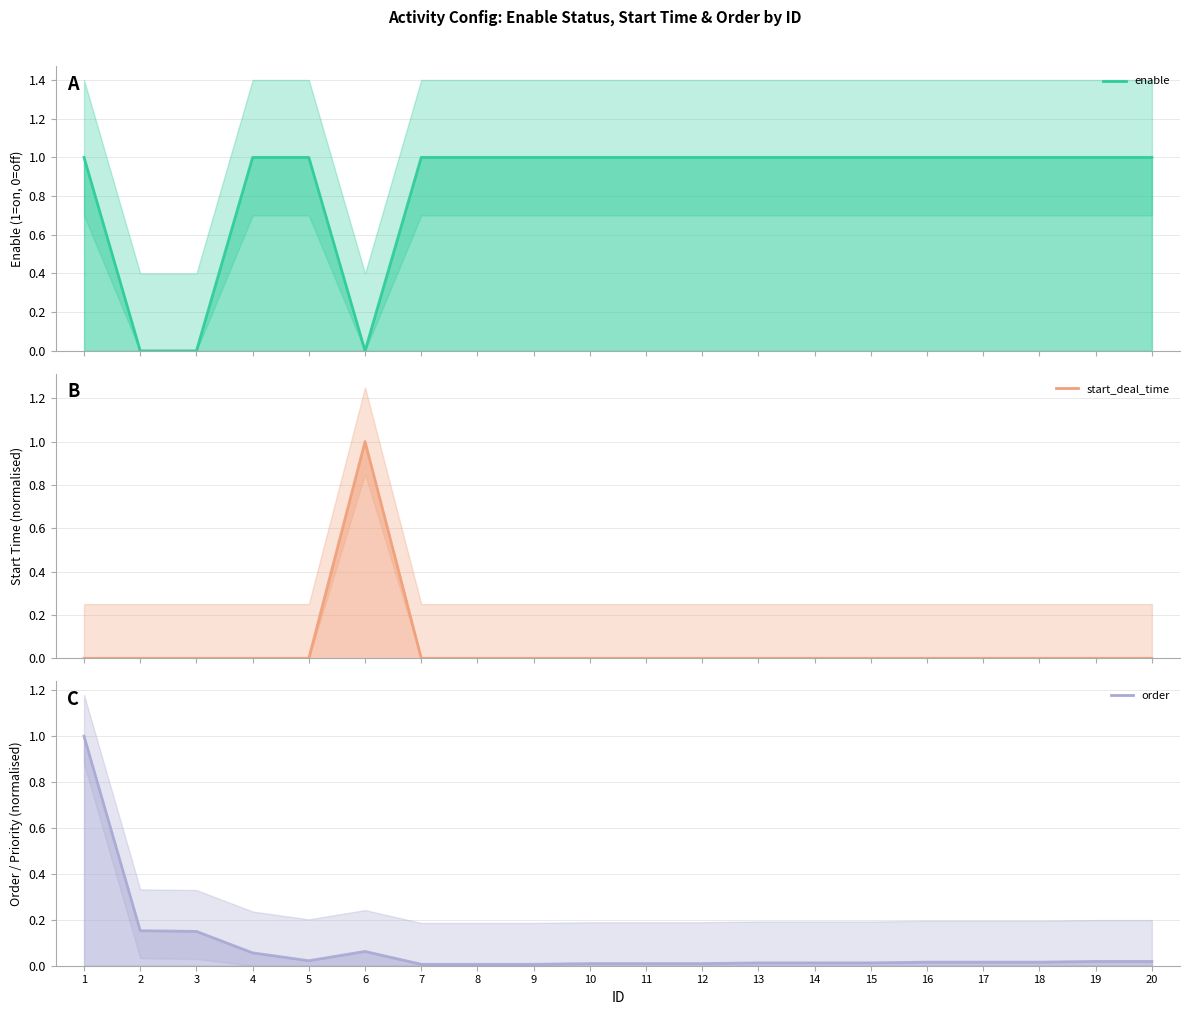

Which series ends up on top after the final intersection of order and start_deal_time?

order